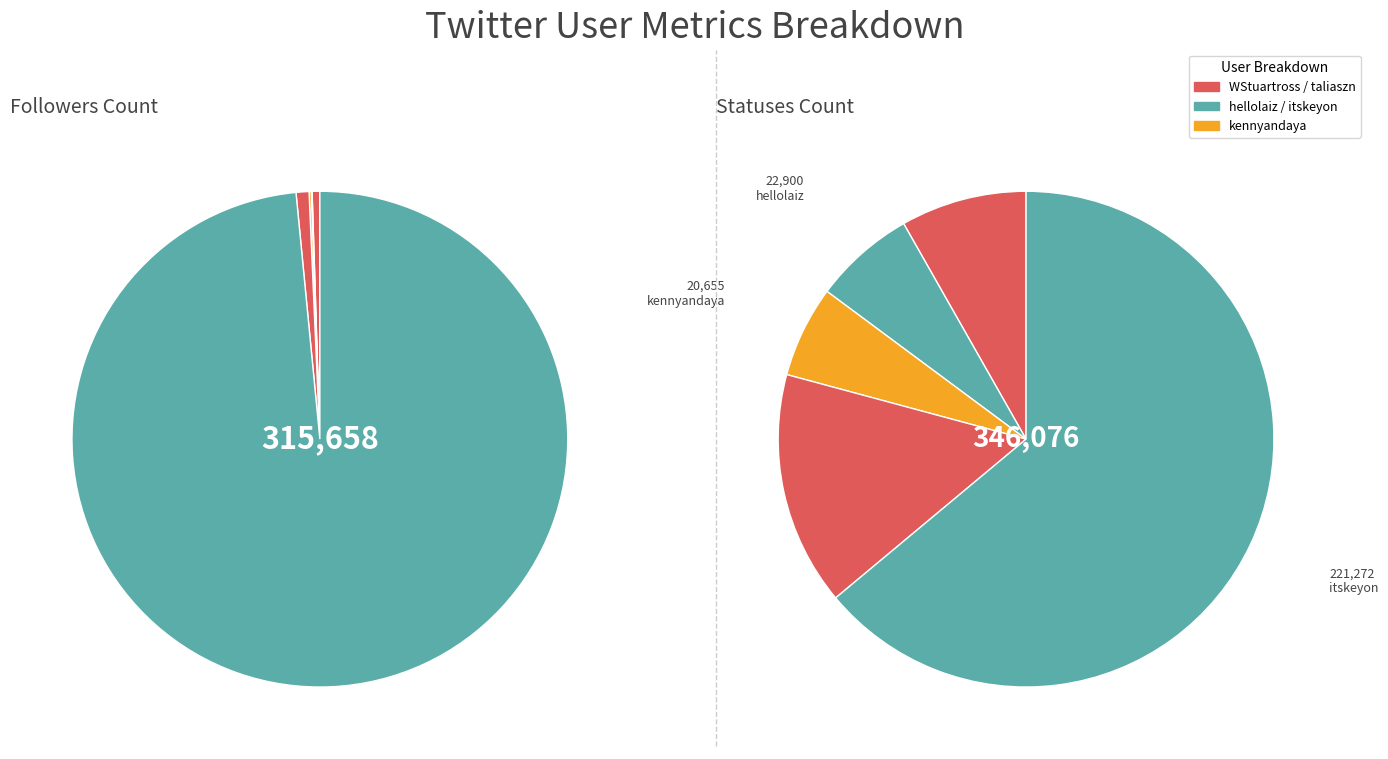

Do WStuartross and hellolaiz together represent more than half of the pie?

No